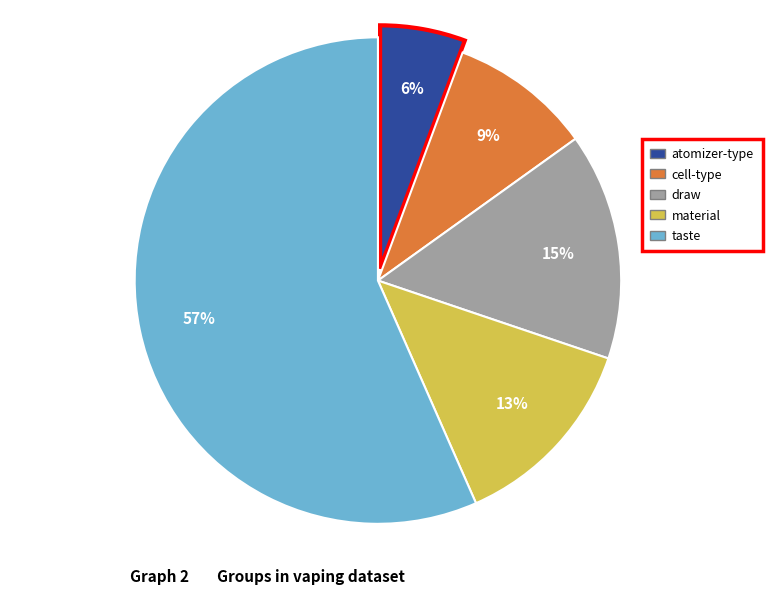

Which has a higher value, material or taste?

taste